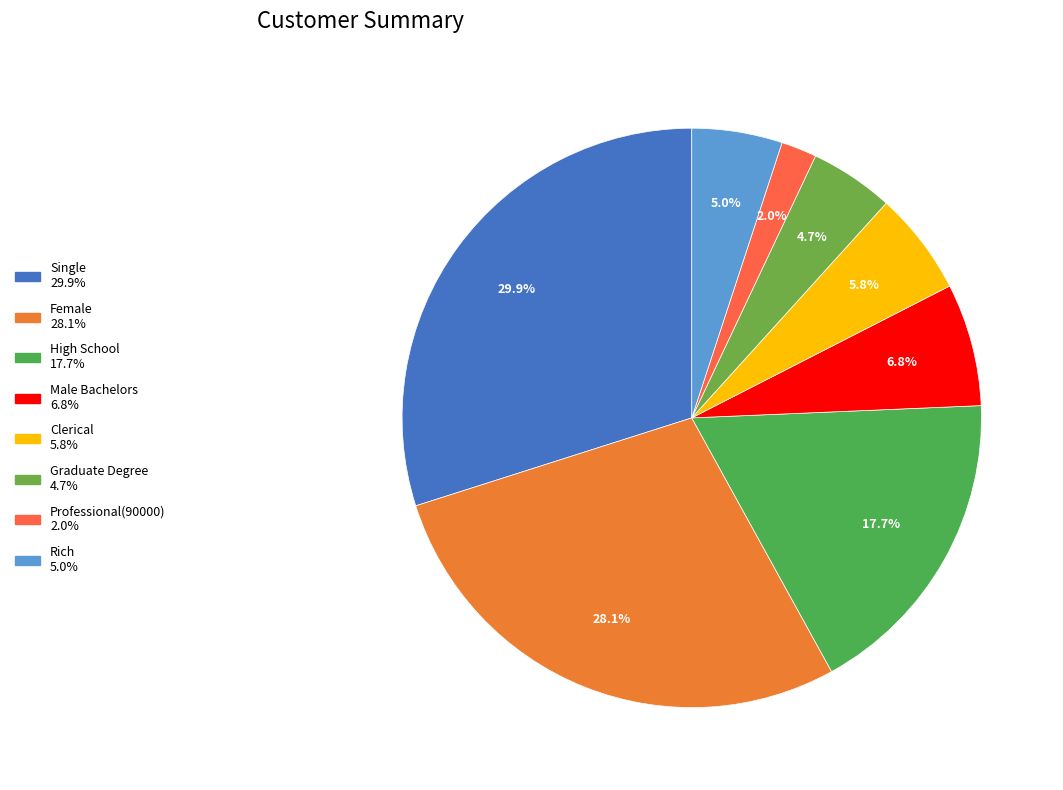

Which has a higher value, Single or High School?

Single